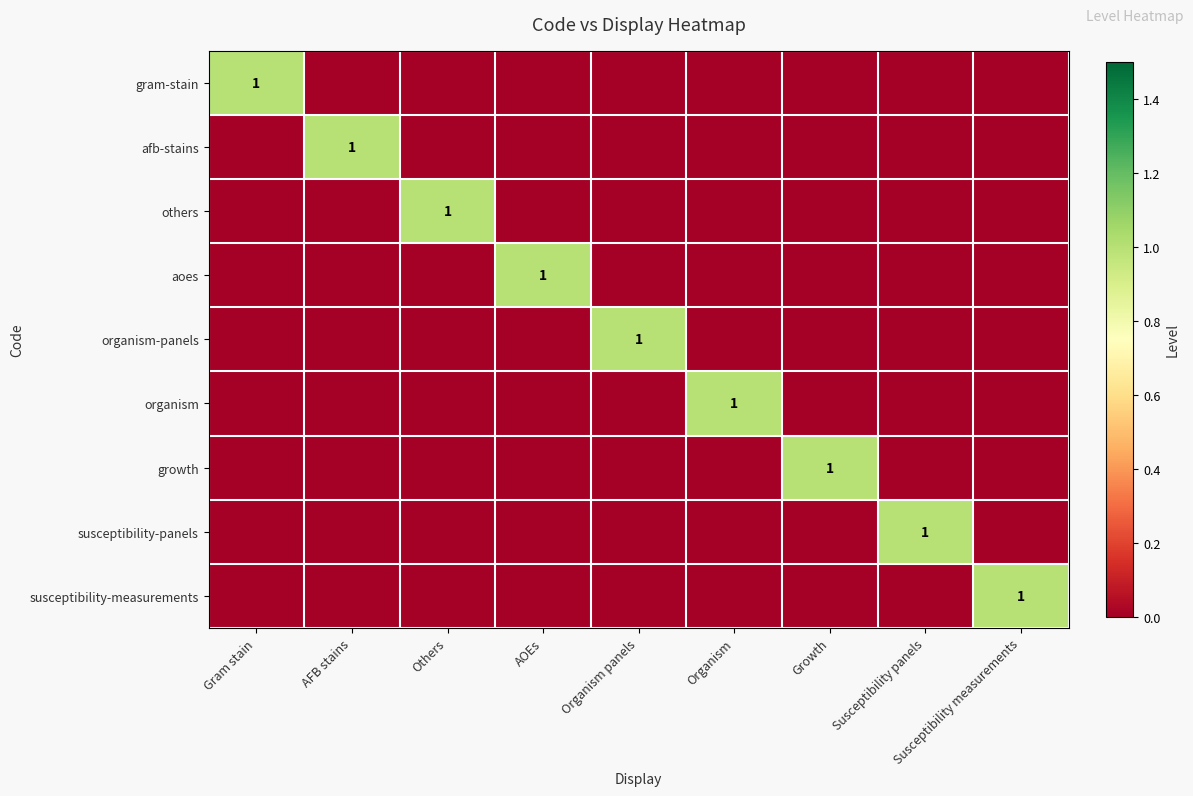

What is the maximum value shown in the chart?

1